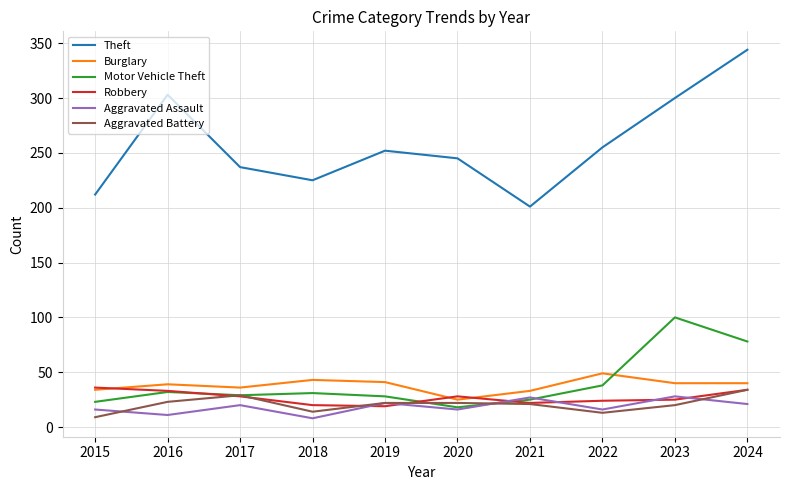

What is the greatest value displayed?

344